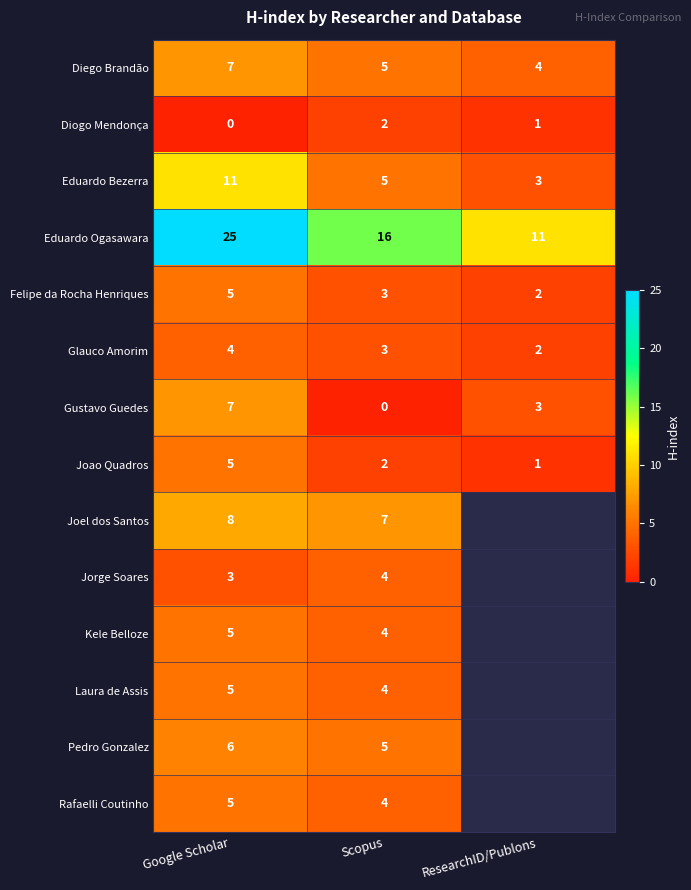

True or false: Laura de Assis has a value of 5 at Google Scholar.

True